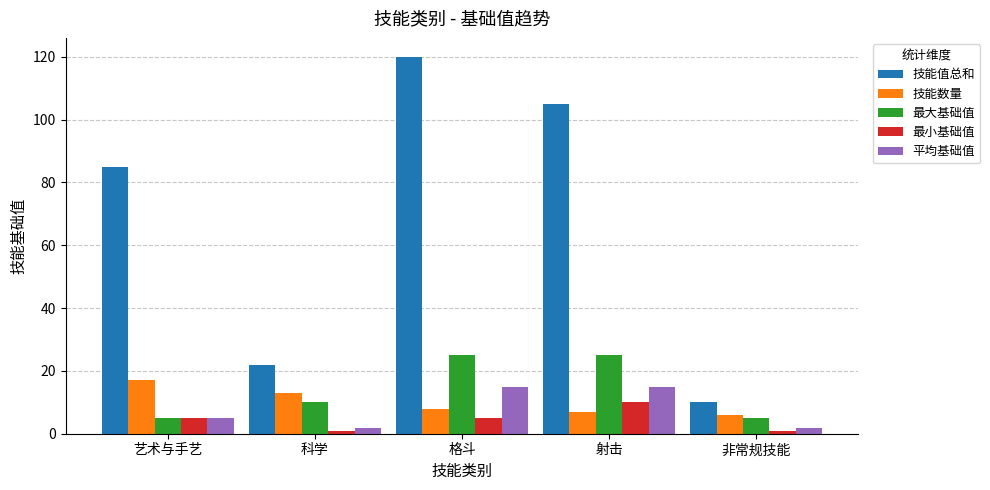

How many categories are shown in the chart?

5